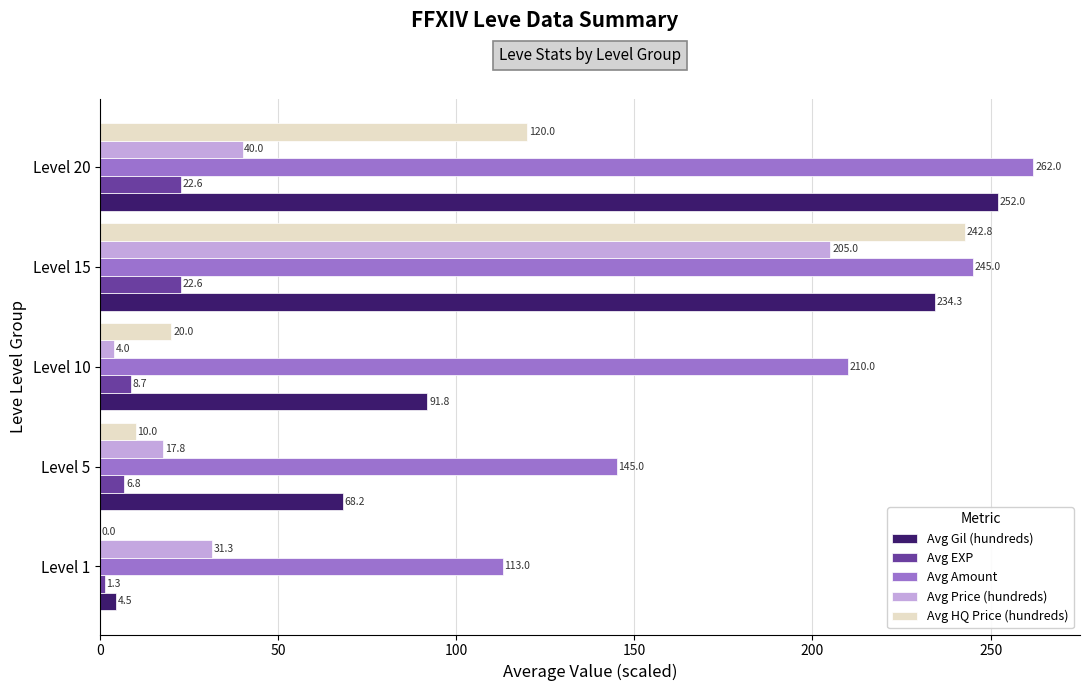

What is the sum of the Avg HQ Price (hundreds) values at Level 20 and Level 1?

120.0